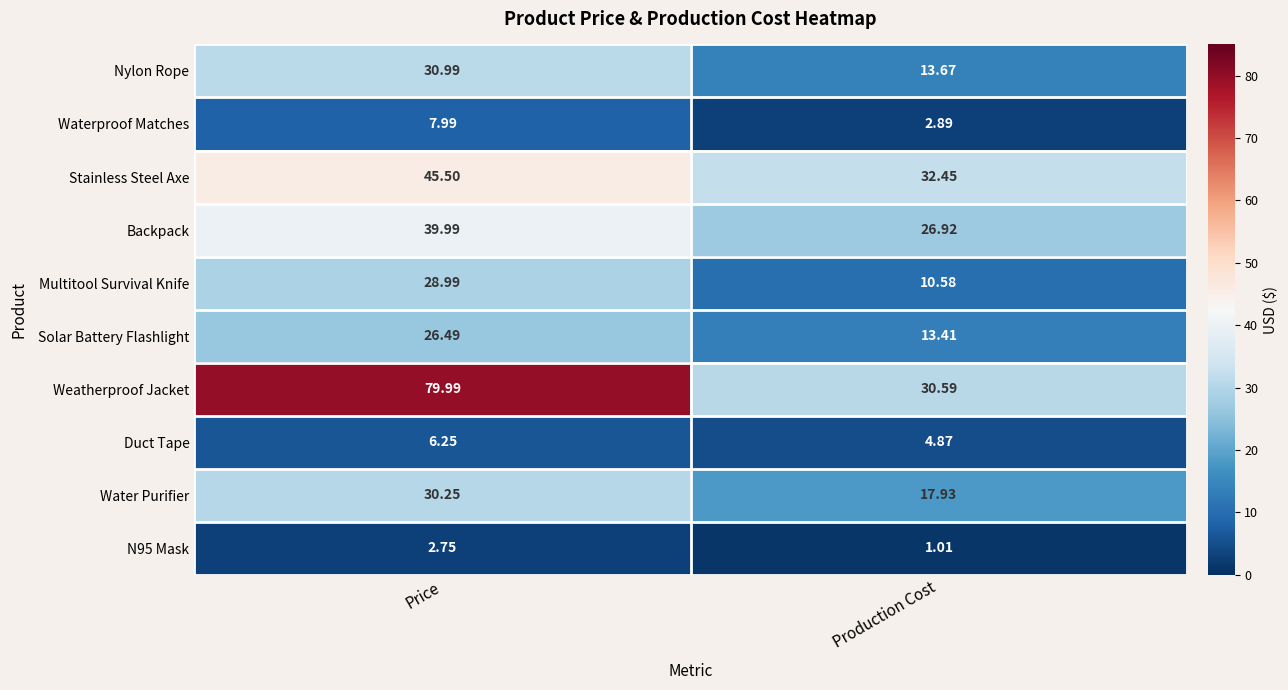

At which category is the sum across all series the highest?

Price